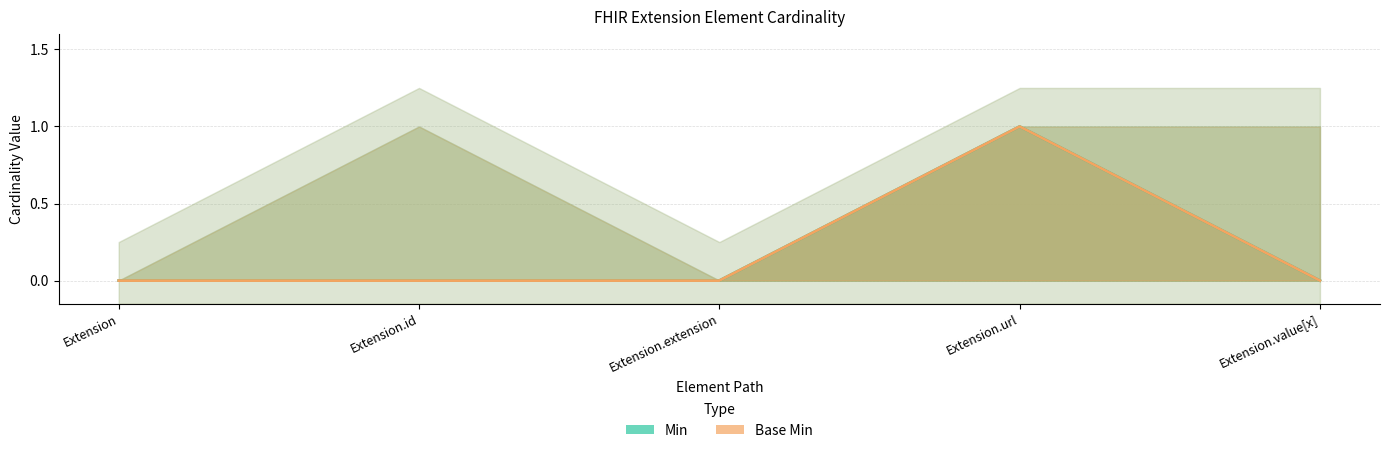

What position from the right is Extension.url?

2